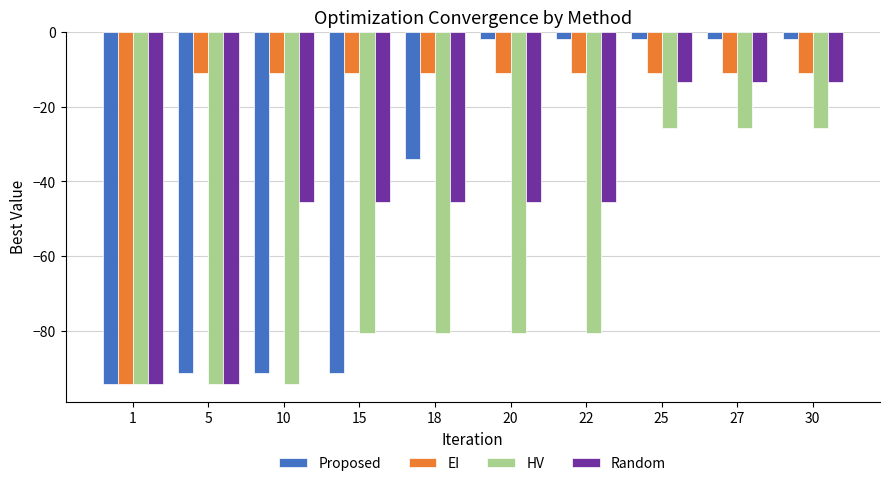

How many groups of bars are there?

10